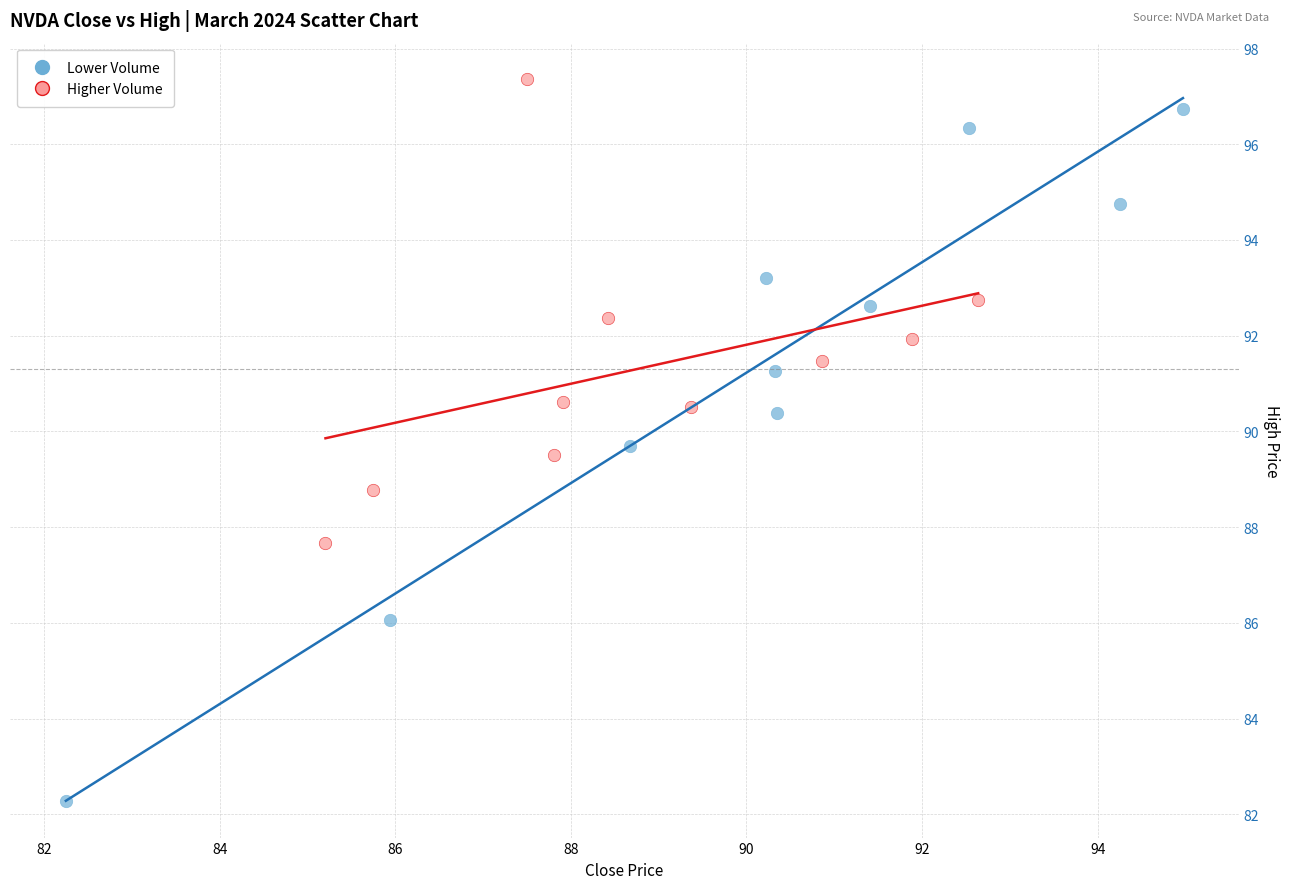

Which series reaches the minimum Y coordinate?

Lower Volume